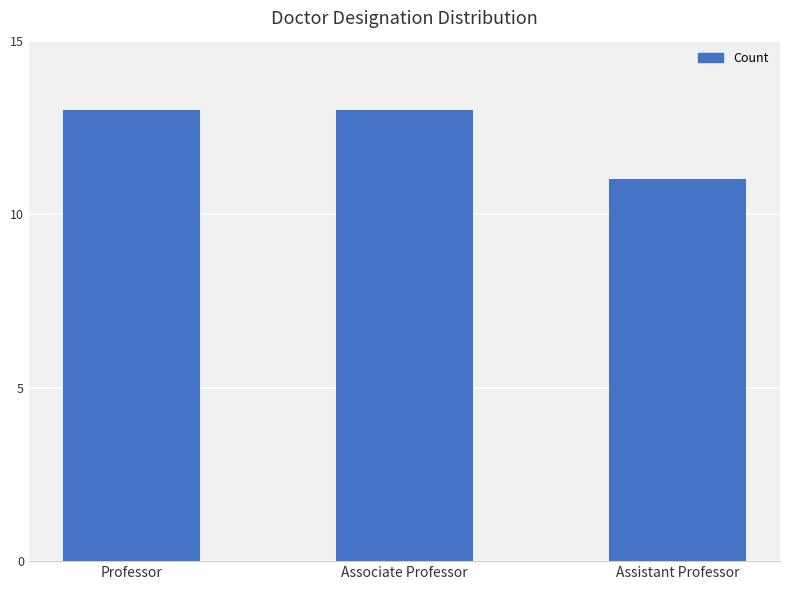

What is the sum of the values at Associate Professor and Assistant Professor?

24